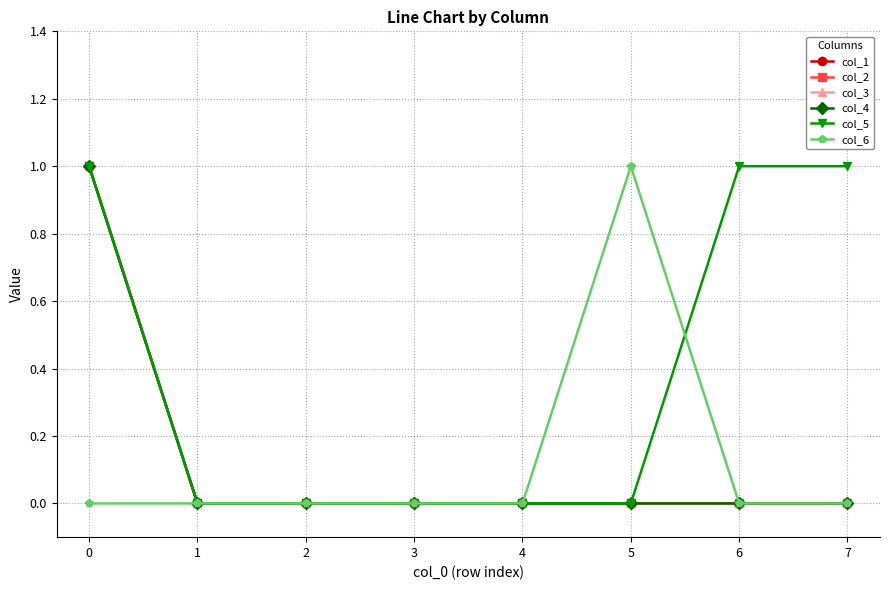

Which series has the largest total across all categories?

col_5